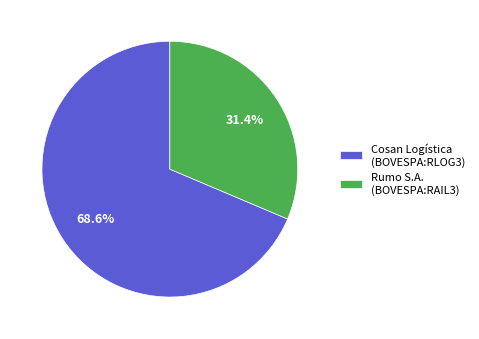

How many slices are in this pie chart?

2